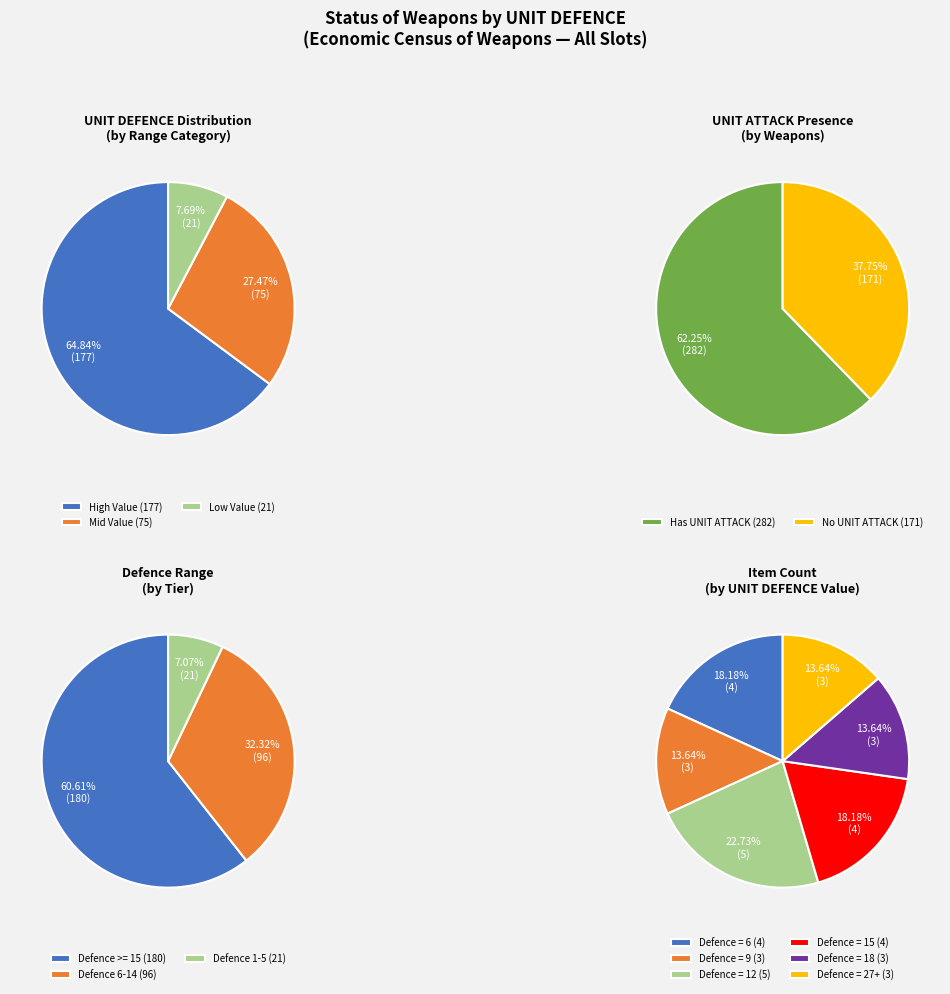

True or false: Mirkwood Bow accounts for 18% of the total.

False